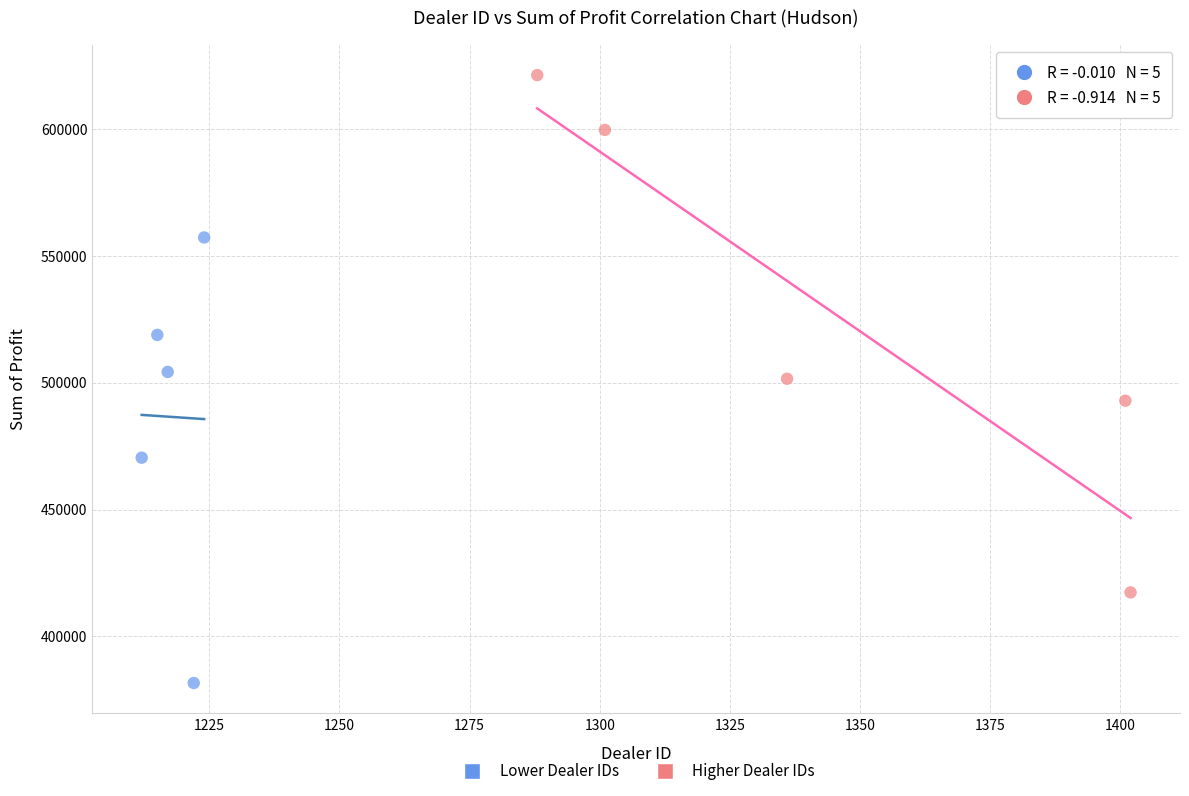

Which series contains the highest Y value?

Higher Dealer IDs